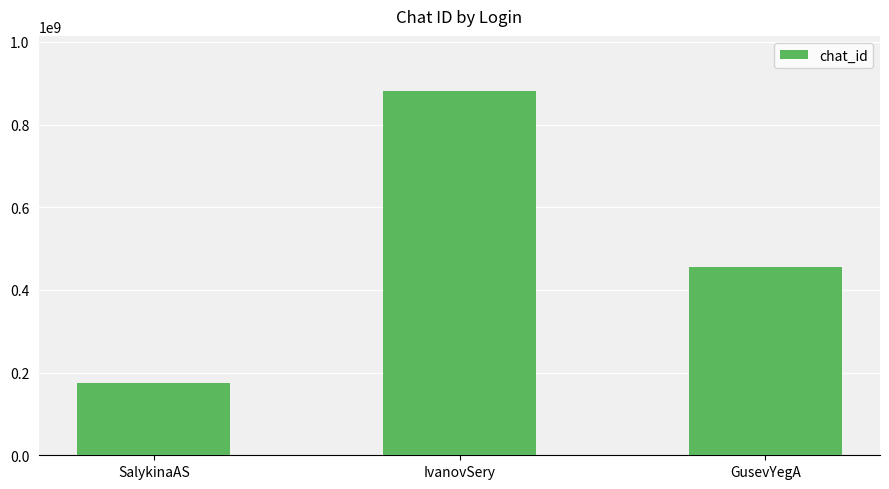

How many data points does each series have?

3